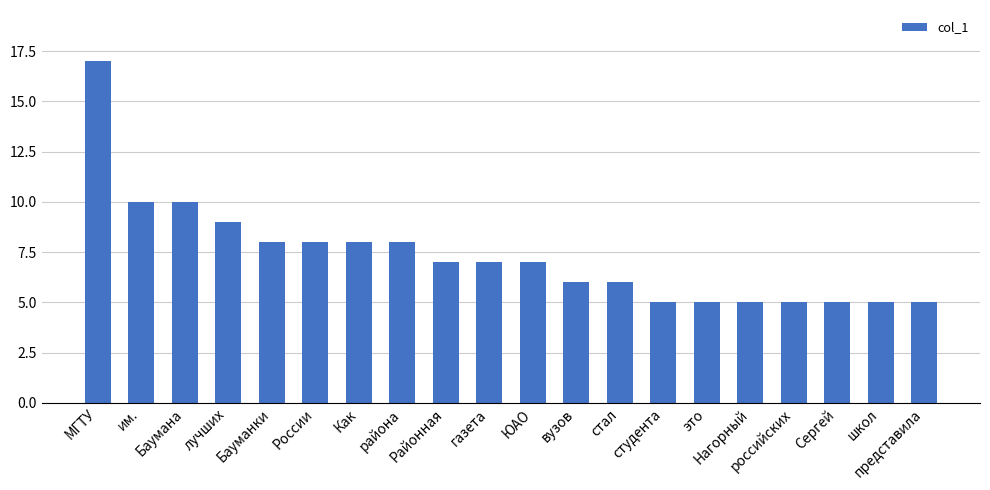

Reading left to right, what are all the values shown in this chart?

МГТУ=17	им.=10	Баумана=10	лучших=9	Бауманки=8	России=8	Как=8	района=8	Районная=7	газета=7	ЮАО=7	вузов=6	стал=6	студента=5	это=5	Нагорный=5	российских=5	Сергей=5	школ=5	представила=5